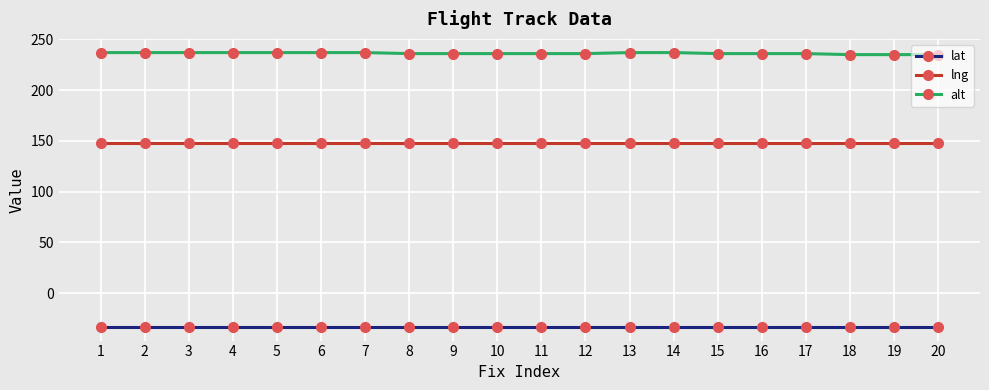

What is the maximum value shown in the chart?

237.0